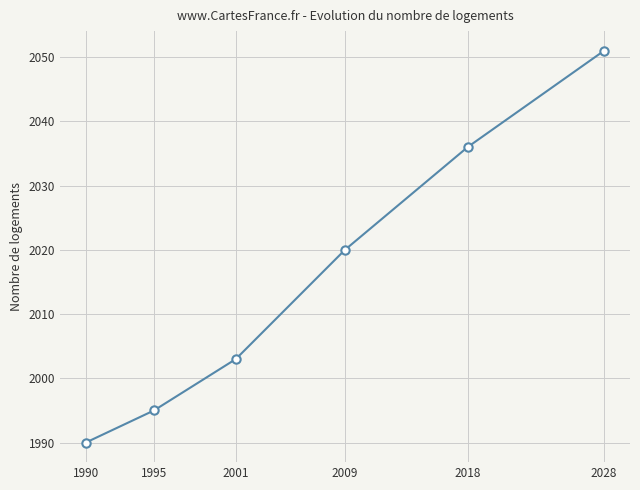

List the labels in order of value, smallest first.

1990, 1995, 2001, 2009, 2018, 2028